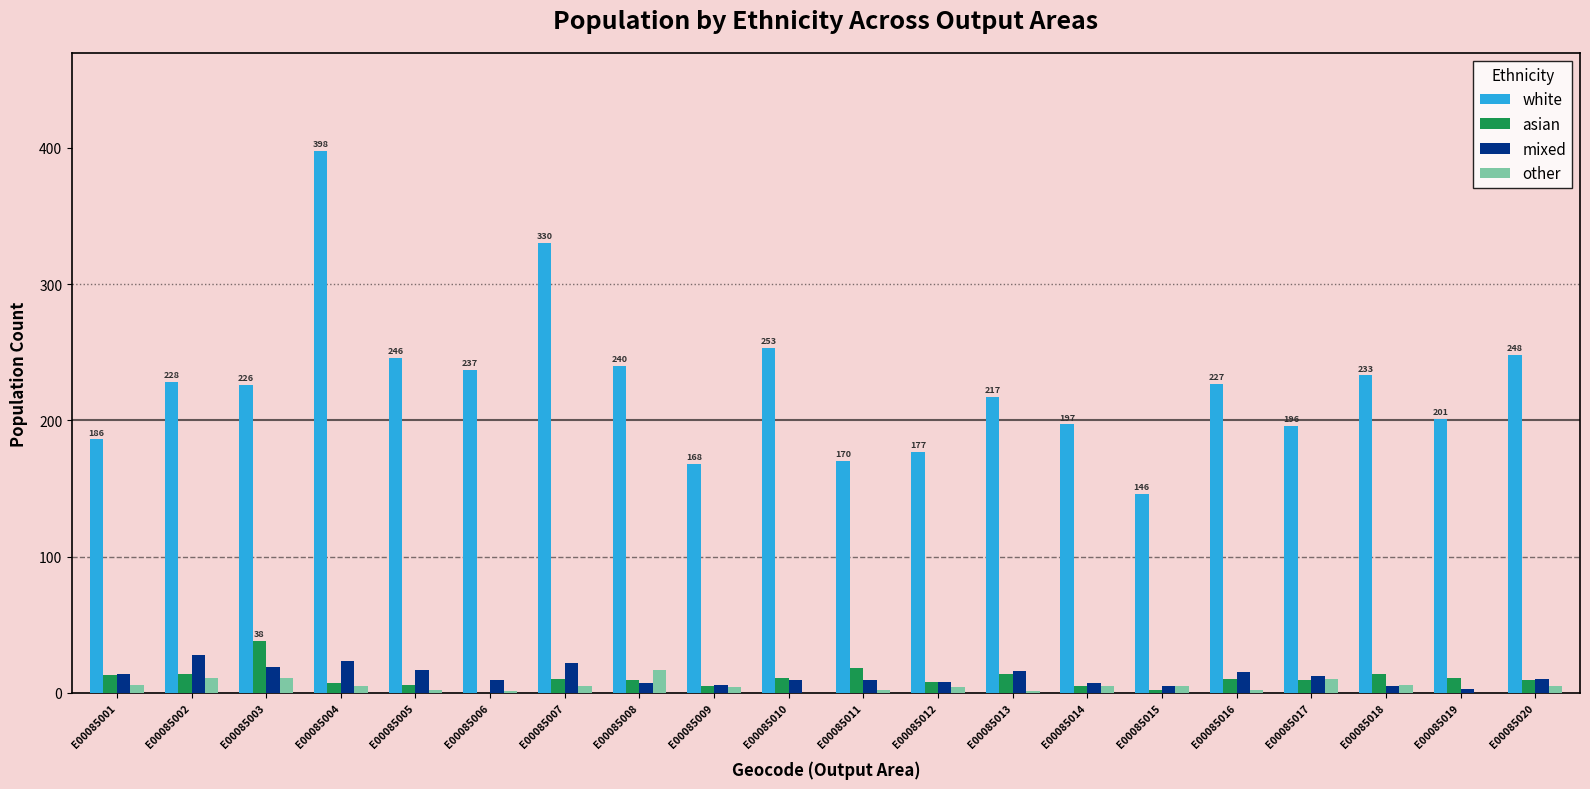

What is the difference between the white values at E00085009 and E00085016?

59